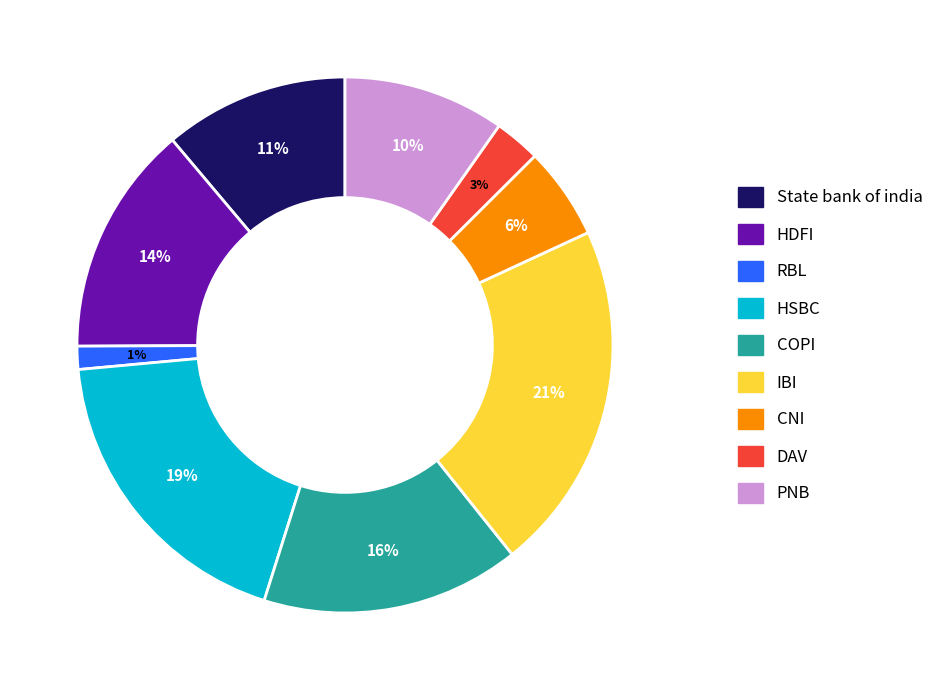

To the nearest percent, what is the average slice percentage?

11%